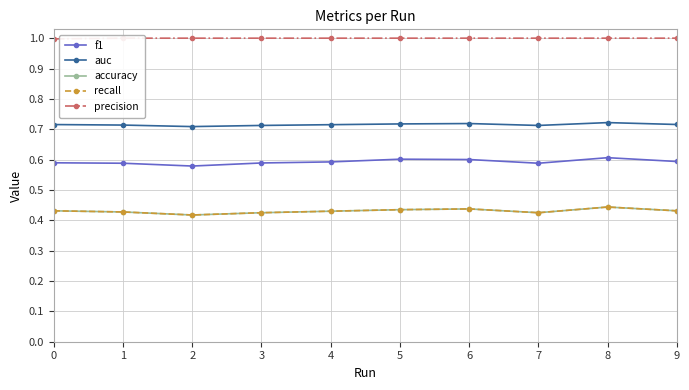

True or false: accuracy and auc cross at least once.

False